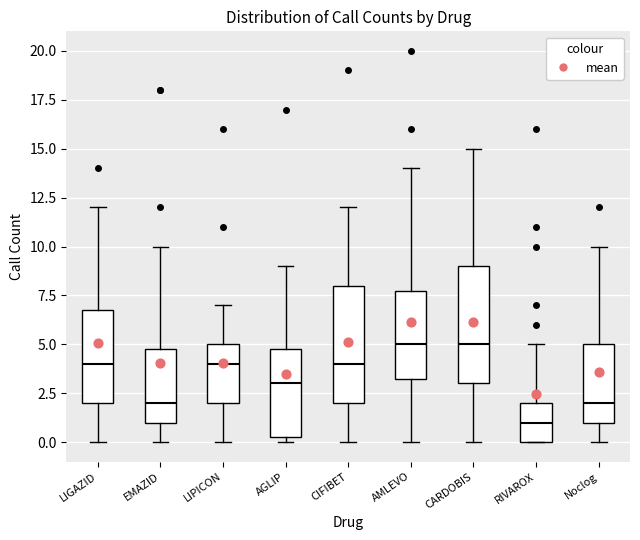

Where does the upper whisker of the box for CIFIBET end on the y-axis? The values are not printed on the chart, so give them approximately, as read against the axis.

12.0